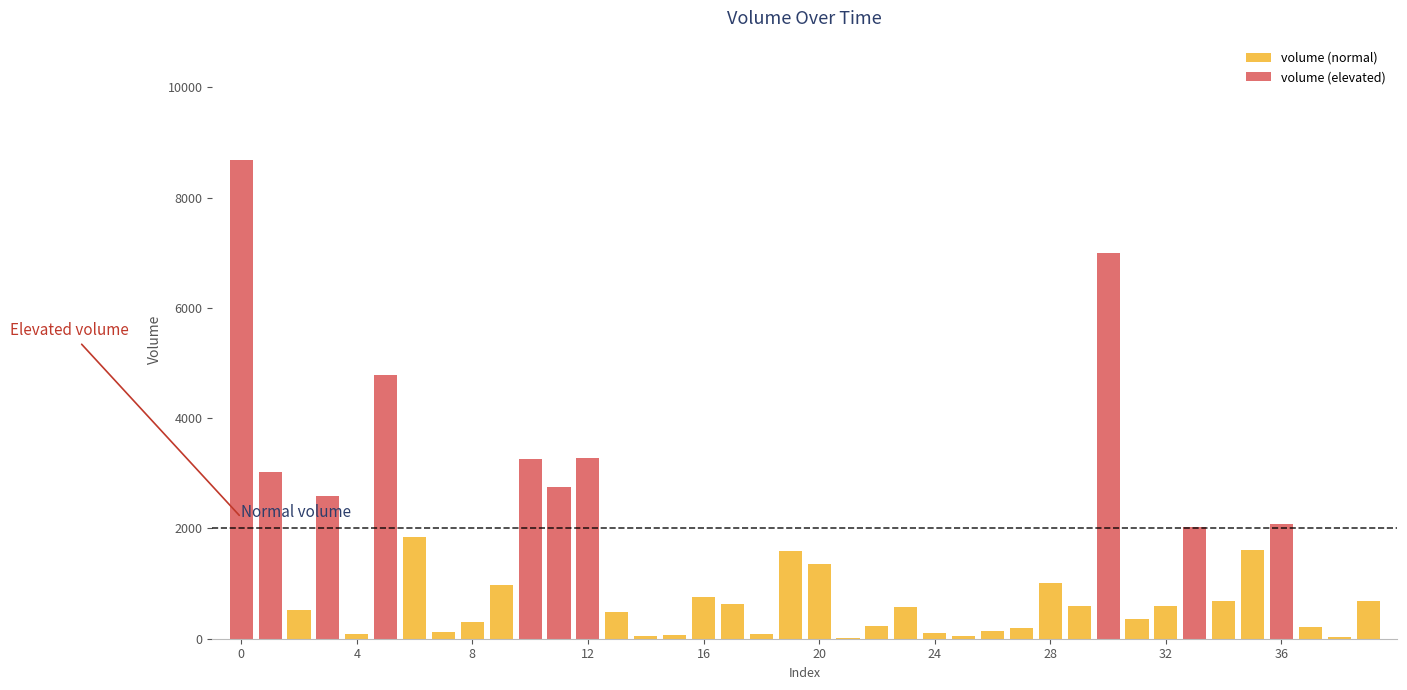

Rank the categories by value from lowest to highest.

21, 38, 14, 25, 15, 18, 4, 24, 7, 26, 27, 37, 22, 8, 31, 13, 2, 23, 32, 29, 17, 34, 39, 16, 9, 28, 20, 19, 35, 6, 33, 36, 3, 11, 1, 10, 12, 5, 30, 0